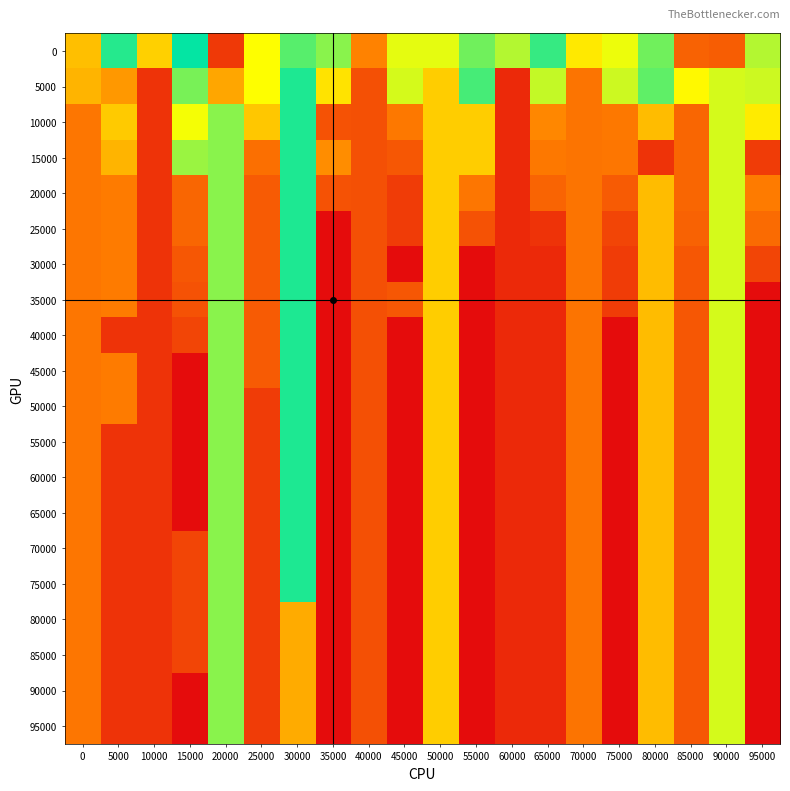

Reading left to right, transcribe all the data shown in this chart.

0: 0=548	5000=615	10000=665	15000=610	20000=485	25000=575	30000=622	35000=591	40000=698	45000=578	50000=578	55000=626	60000=635	65000=602	70000=655	75000=577	80000=626	85000=714	90000=503	95000=635
5000: 0=677	5000=688	10000=739	15000=627	20000=537	25000=646	30000=606	35000=657	40000=723	45000=640	50000=666	55000=620	60000=743	65000=637	70000=705	75000=638	80000=597	85000=648	90000=580	95000=638
10000: 0=704	5000=668	10000=739	15000=644	20000=629	25000=669	30000=606	35000=722	40000=723	45000=702	50000=666	55000=667	60000=743	65000=695	70000=705	75000=702	80000=674	85000=712	90000=580	95000=654
15000: 0=704	5000=677	10000=739	15000=632	20000=629	25000=707	30000=606	35000=693	40000=723	45000=720	50000=666	55000=667	60000=743	65000=702	70000=705	75000=704	80000=739	85000=712	90000=580	95000=734
20000: 0=704	5000=701	10000=739	15000=712	20000=629	25000=718	30000=606	35000=722	40000=723	45000=734	50000=666	55000=704	60000=743	65000=713	70000=705	75000=718	80000=674	85000=712	90000=580	95000=701
25000: 0=704	5000=701	10000=739	15000=712	20000=629	25000=718	30000=606	35000=759	40000=723	45000=734	50000=666	55000=722	60000=743	65000=739	70000=705	75000=729	80000=674	85000=714	90000=580	95000=709
30000: 0=704	5000=701	10000=739	15000=720	20000=629	25000=718	30000=606	35000=759	40000=723	45000=759	50000=666	55000=759	60000=743	65000=743	70000=705	75000=734	80000=674	85000=720	90000=580	95000=729
35000: 0=704	5000=701	10000=739	15000=722	20000=629	25000=718	30000=606	35000=759	40000=723	45000=720	50000=666	55000=759	60000=743	65000=743	70000=705	75000=734	80000=674	85000=720	90000=580	95000=759
40000: 0=704	5000=739	10000=739	15000=729	20000=629	25000=718	30000=606	35000=759	40000=723	45000=759	50000=666	55000=759	60000=743	65000=743	70000=705	75000=759	80000=674	85000=720	90000=580	95000=759
45000: 0=704	5000=701	10000=739	15000=759	20000=629	25000=718	30000=606	35000=759	40000=723	45000=759	50000=666	55000=759	60000=743	65000=743	70000=705	75000=759	80000=674	85000=720	90000=580	95000=759
50000: 0=704	5000=701	10000=739	15000=759	20000=629	25000=734	30000=606	35000=759	40000=723	45000=759	50000=666	55000=759	60000=743	65000=743	70000=705	75000=759	80000=674	85000=720	90000=580	95000=759
55000: 0=704	5000=739	10000=739	15000=759	20000=629	25000=734	30000=606	35000=759	40000=723	45000=759	50000=666	55000=759	60000=743	65000=743	70000=705	75000=759	80000=674	85000=720	90000=580	95000=759
60000: 0=704	5000=739	10000=739	15000=759	20000=629	25000=734	30000=606	35000=759	40000=723	45000=759	50000=666	55000=759	60000=743	65000=743	70000=705	75000=759	80000=674	85000=720	90000=580	95000=759
65000: 0=704	5000=739	10000=739	15000=759	20000=629	25000=734	30000=606	35000=759	40000=723	45000=759	50000=666	55000=759	60000=743	65000=743	70000=705	75000=759	80000=674	85000=720	90000=580	95000=759
70000: 0=704	5000=739	10000=739	15000=729	20000=629	25000=734	30000=606	35000=759	40000=723	45000=759	50000=666	55000=759	60000=743	65000=743	70000=705	75000=759	80000=674	85000=720	90000=580	95000=759
75000: 0=704	5000=739	10000=739	15000=729	20000=629	25000=734	30000=606	35000=759	40000=723	45000=759	50000=666	55000=759	60000=743	65000=743	70000=705	75000=759	80000=674	85000=720	90000=580	95000=759
80000: 0=704	5000=739	10000=739	15000=729	20000=629	25000=734	30000=681	35000=759	40000=723	45000=759	50000=666	55000=759	60000=743	65000=743	70000=705	75000=759	80000=674	85000=720	90000=580	95000=759
85000: 0=704	5000=739	10000=739	15000=729	20000=629	25000=734	30000=681	35000=759	40000=723	45000=759	50000=666	55000=759	60000=743	65000=743	70000=705	75000=759	80000=674	85000=720	90000=580	95000=759
90000: 0=704	5000=739	10000=739	15000=759	20000=629	25000=734	30000=681	35000=759	40000=723	45000=759	50000=666	55000=759	60000=743	65000=743	70000=705	75000=759	80000=674	85000=720	90000=580	95000=759
95000: 0=704	5000=739	10000=739	15000=759	20000=629	25000=734	30000=681	35000=759	40000=723	45000=759	50000=666	55000=759	60000=743	65000=743	70000=705	75000=759	80000=674	85000=720	90000=580	95000=759